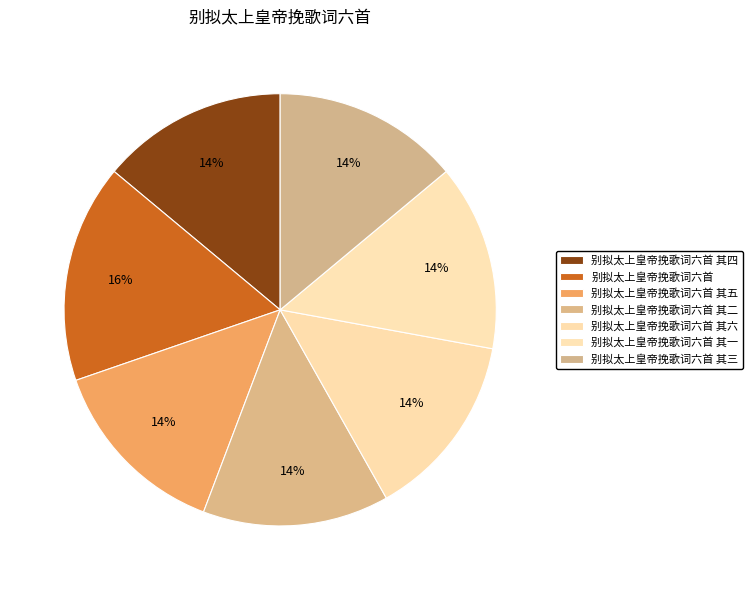

To the nearest percent, what percentage of the pie is 别拟太上皇帝挽歌词六首 其一?

14%